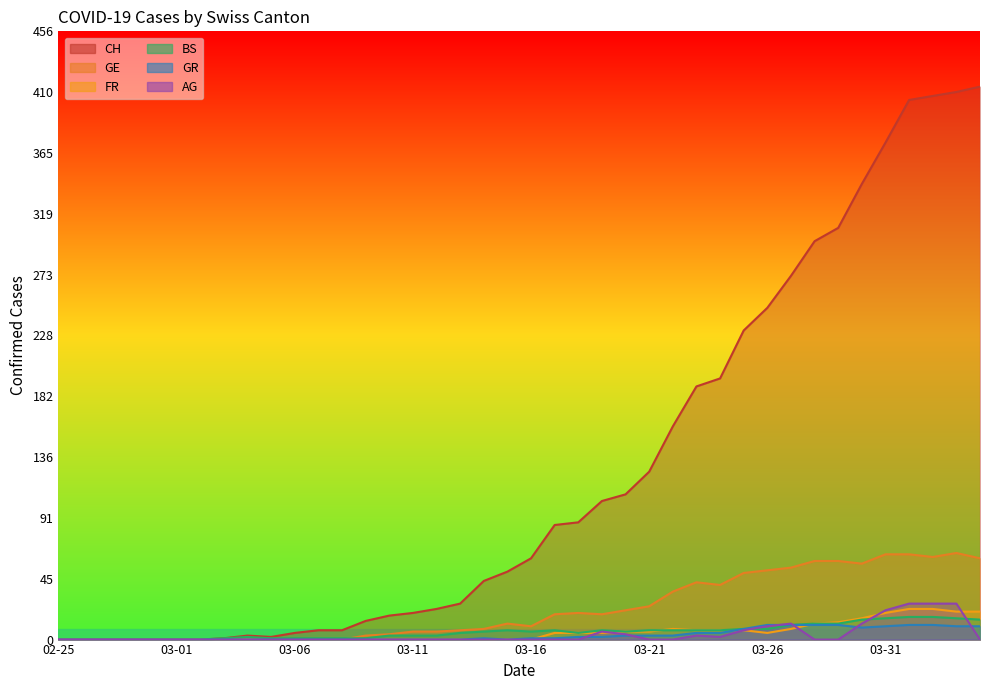

What is the greatest value displayed?

415